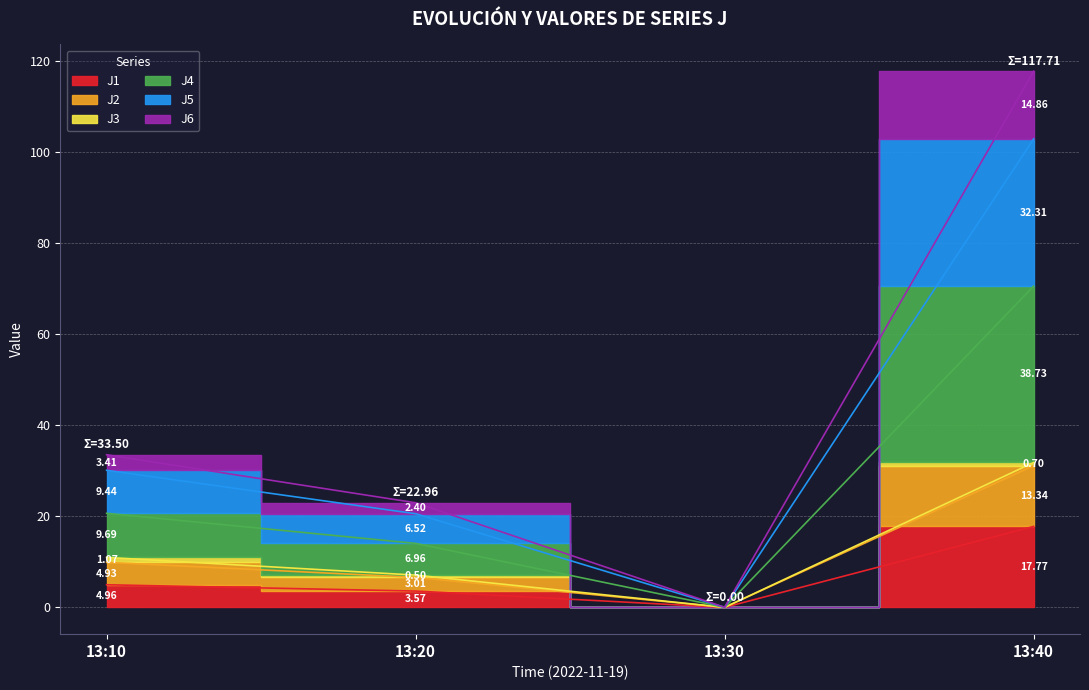

True or false: J5 has a value of -37.1 at 13:30.

False